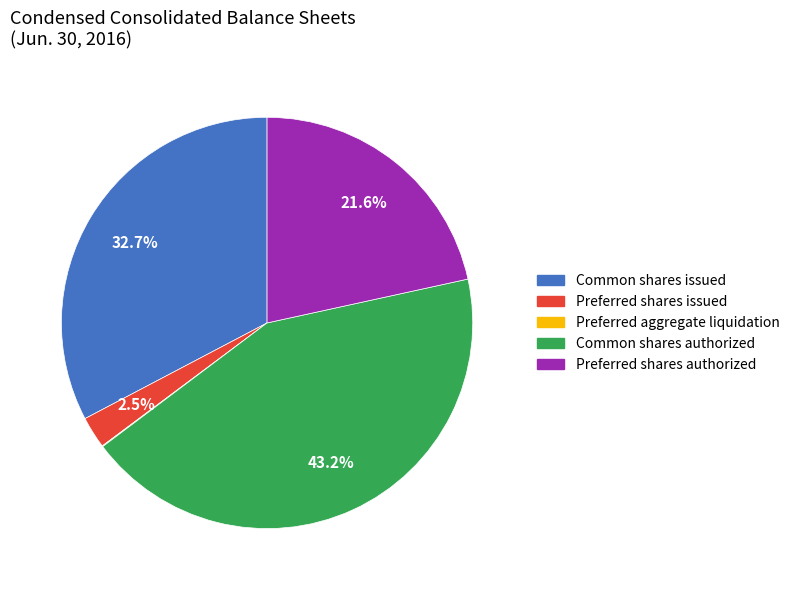

Which category has the biggest portion of the pie?

Common shares authorized